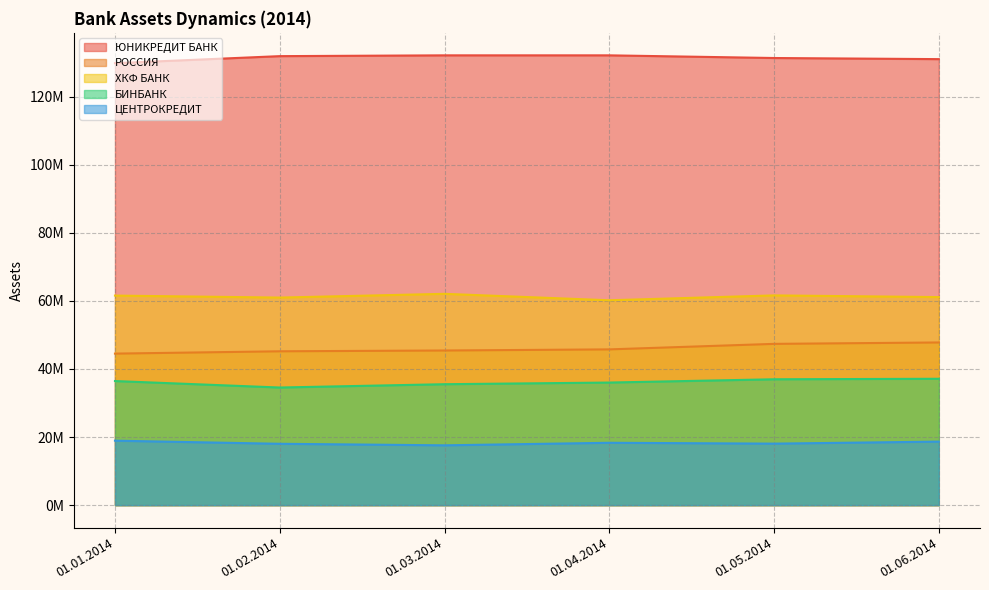

Reading left to right, extract all data points from this chart.

ЮНИКРЕДИТ БАНК: 01.01.2014=129840406	01.02.2014=131912577	01.03.2014=132146432	01.04.2014=132146432	01.05.2014=131361999	01.06.2014=131035204
РОССИЯ: 01.01.2014=44518735	01.02.2014=45201871	01.03.2014=45434033	01.04.2014=45763239	01.05.2014=47381837	01.06.2014=47794985
ХКФ БАНК: 01.01.2014=61566738	01.02.2014=60981966	01.03.2014=62083480	01.04.2014=60193299	01.05.2014=61621913	01.06.2014=61126696
БИНБАНК: 01.01.2014=36461521	01.02.2014=34558380	01.03.2014=35530633	01.04.2014=36018650	01.05.2014=36981117	01.06.2014=37129121
ЦЕНТРОКРЕДИТ: 01.01.2014=18943558	01.02.2014=18027787	01.03.2014=17577314	01.04.2014=18322664	01.05.2014=18073027	01.06.2014=18669169